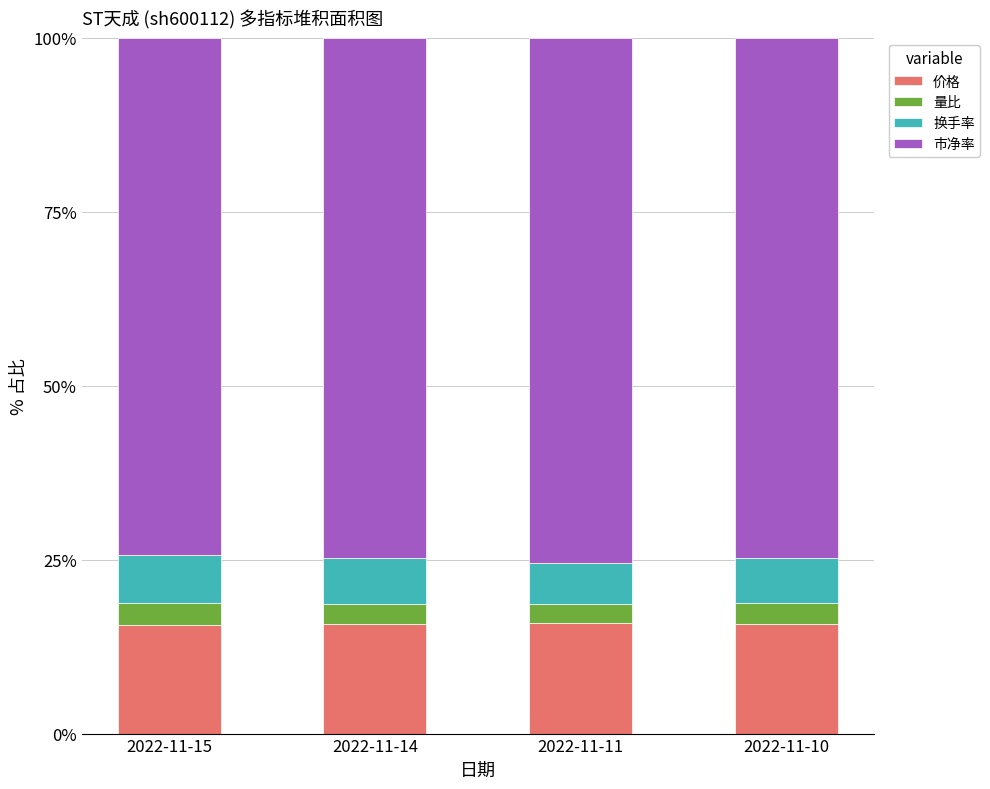

What is the minimum value for 价格?

15.6